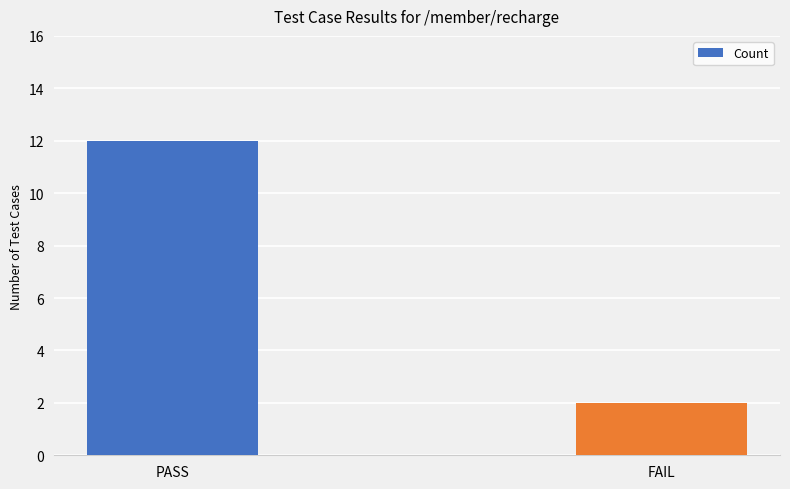

How many series are shown in this chart?

1